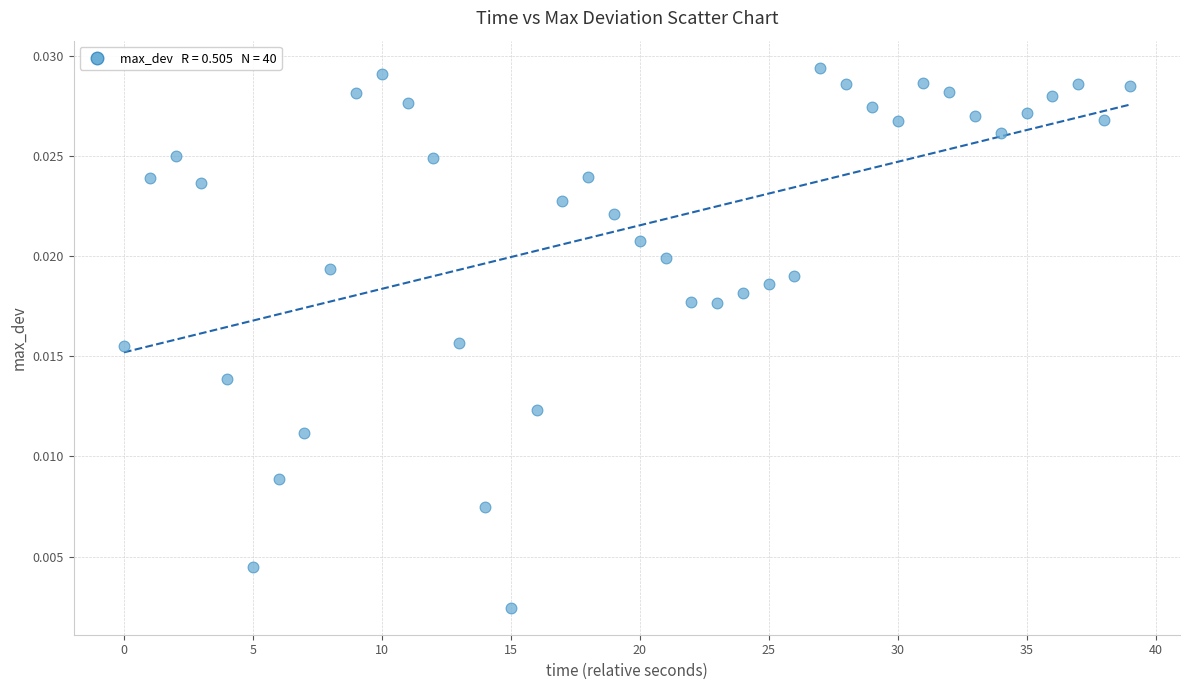

Count the number of points in this scatter plot.

40